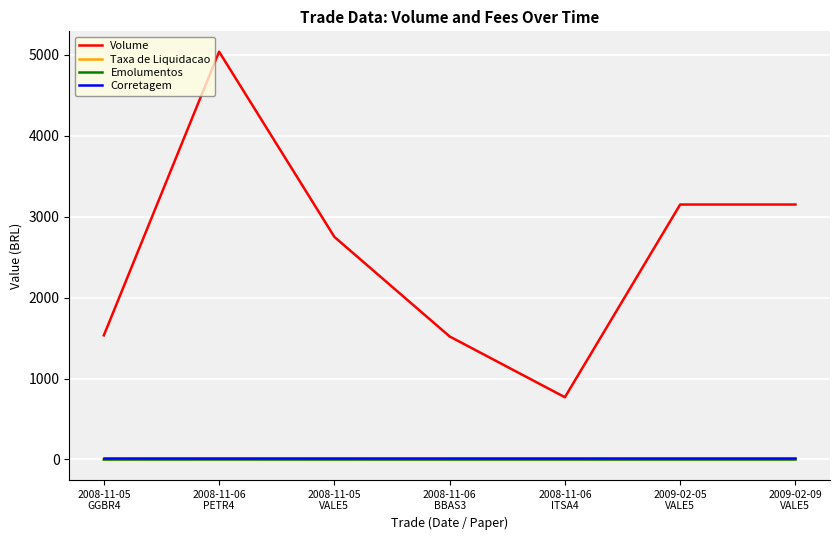

What is the minimum value for Volume?

769.0